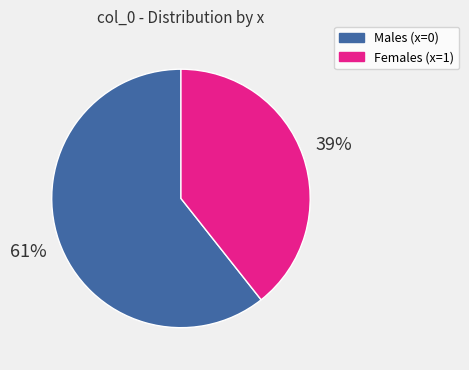

To the nearest percent, what is the average slice percentage?

50%